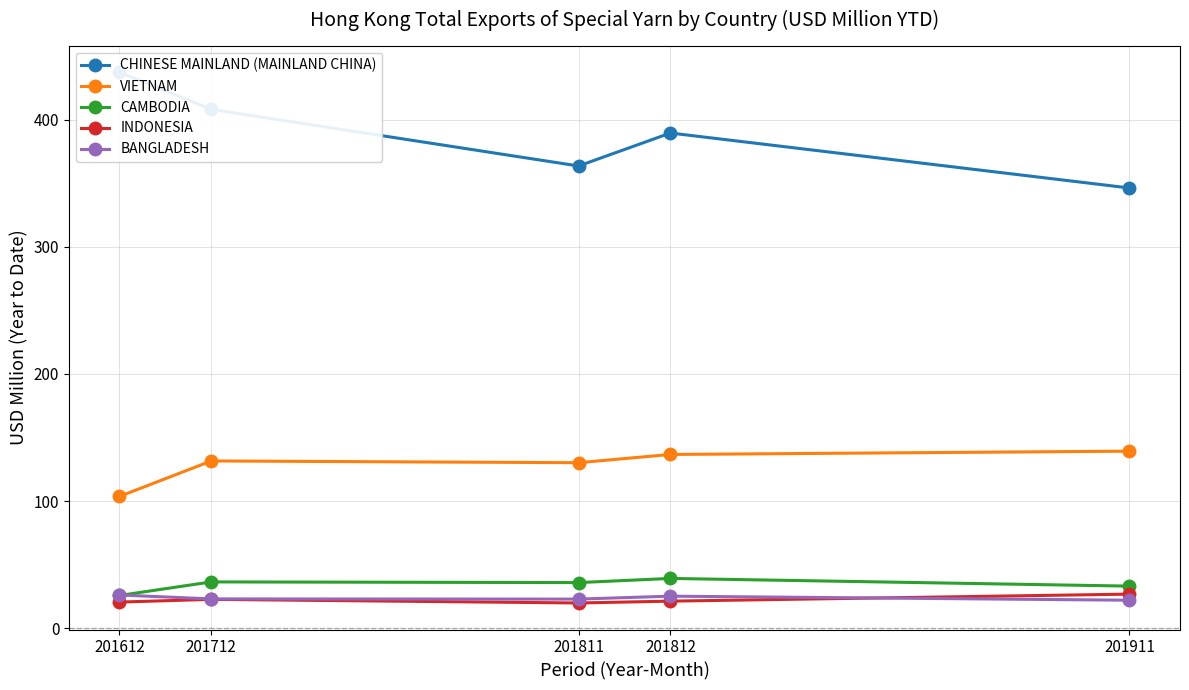

Is the value of VIETNAM at 201612 greater than the value of INDONESIA at 201911?

Yes